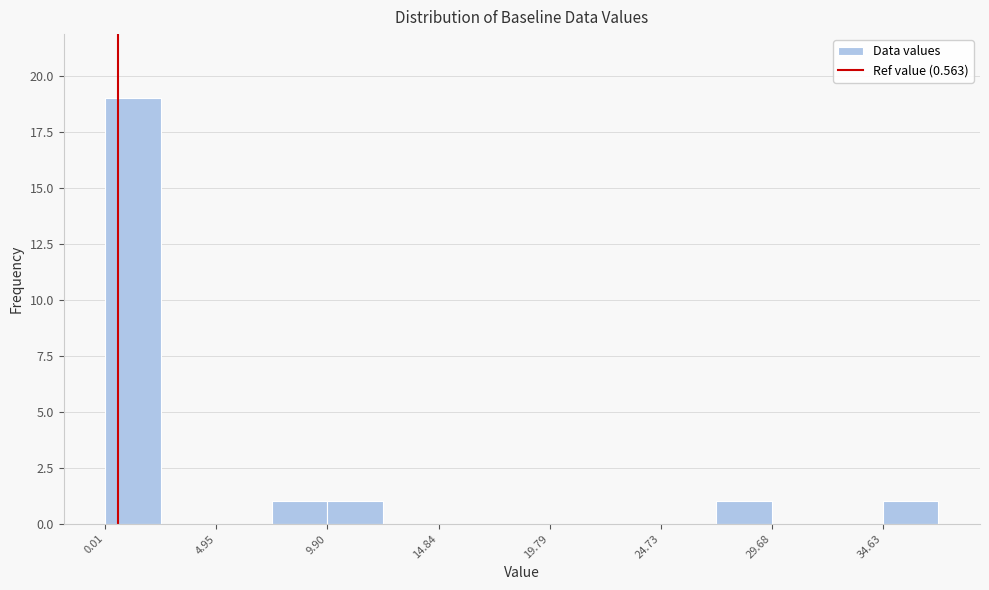

Reading left to right, transcribe this chart: for each bar, give the range it covers on the x-axis and its height. Neither the bar edges nor the heights are printed on the chart, so give them approximately, as read against the axes.

0.0 to 2.5: 19
2.5 to 5.0: 0
5.0 to 7.5: 0
7.5 to 10.0: 1
10.0 to 12.5: 1
12.5 to 15.0: 0
15.0 to 17.5: 0
17.5 to 20.0: 0
20.0 to 22.5: 0
22.5 to 24.5: 0
24.5 to 27.0: 0
27.0 to 29.5: 1
29.5 to 32.0: 0
32.0 to 34.5: 0
34.5 to 37.0: 1